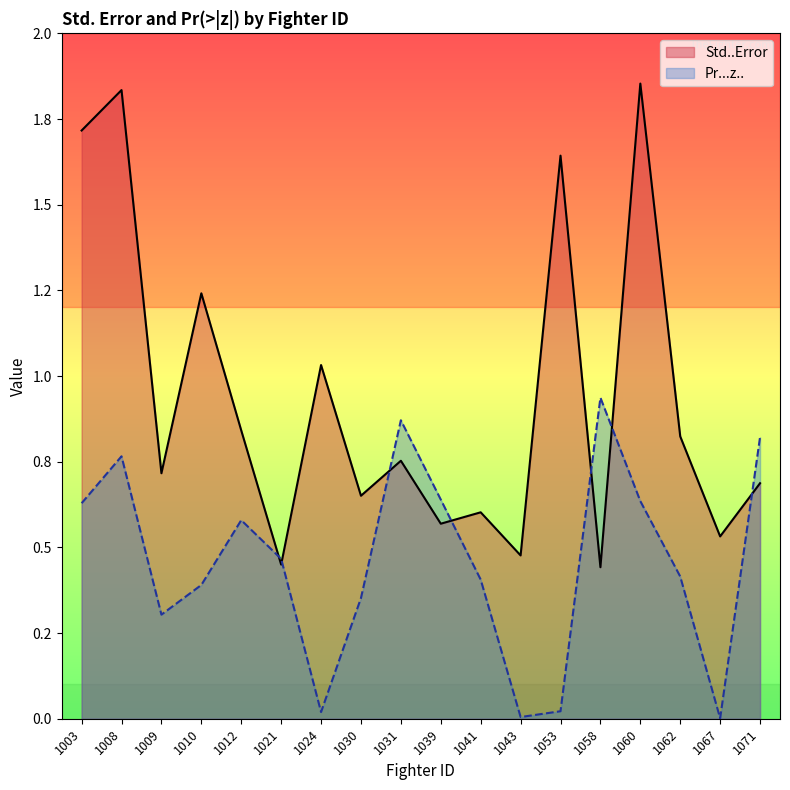

What is the sum of the Std..Error values at 1024 and 1009?

1.7